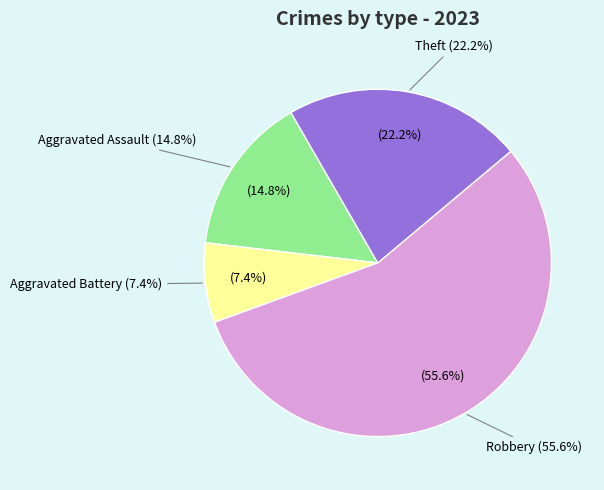

Does any single category account for the majority?

Yes